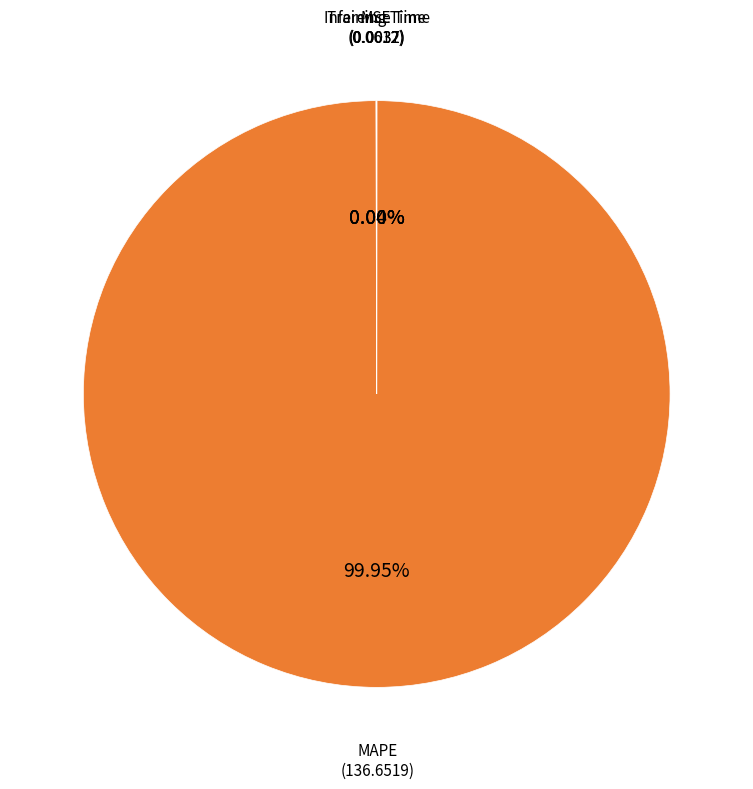

Is there any slice that represents more than half of the pie?

Yes